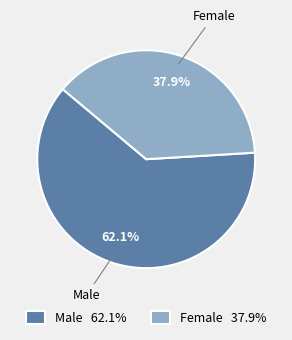

To the nearest percent, what is the average slice percentage?

50%